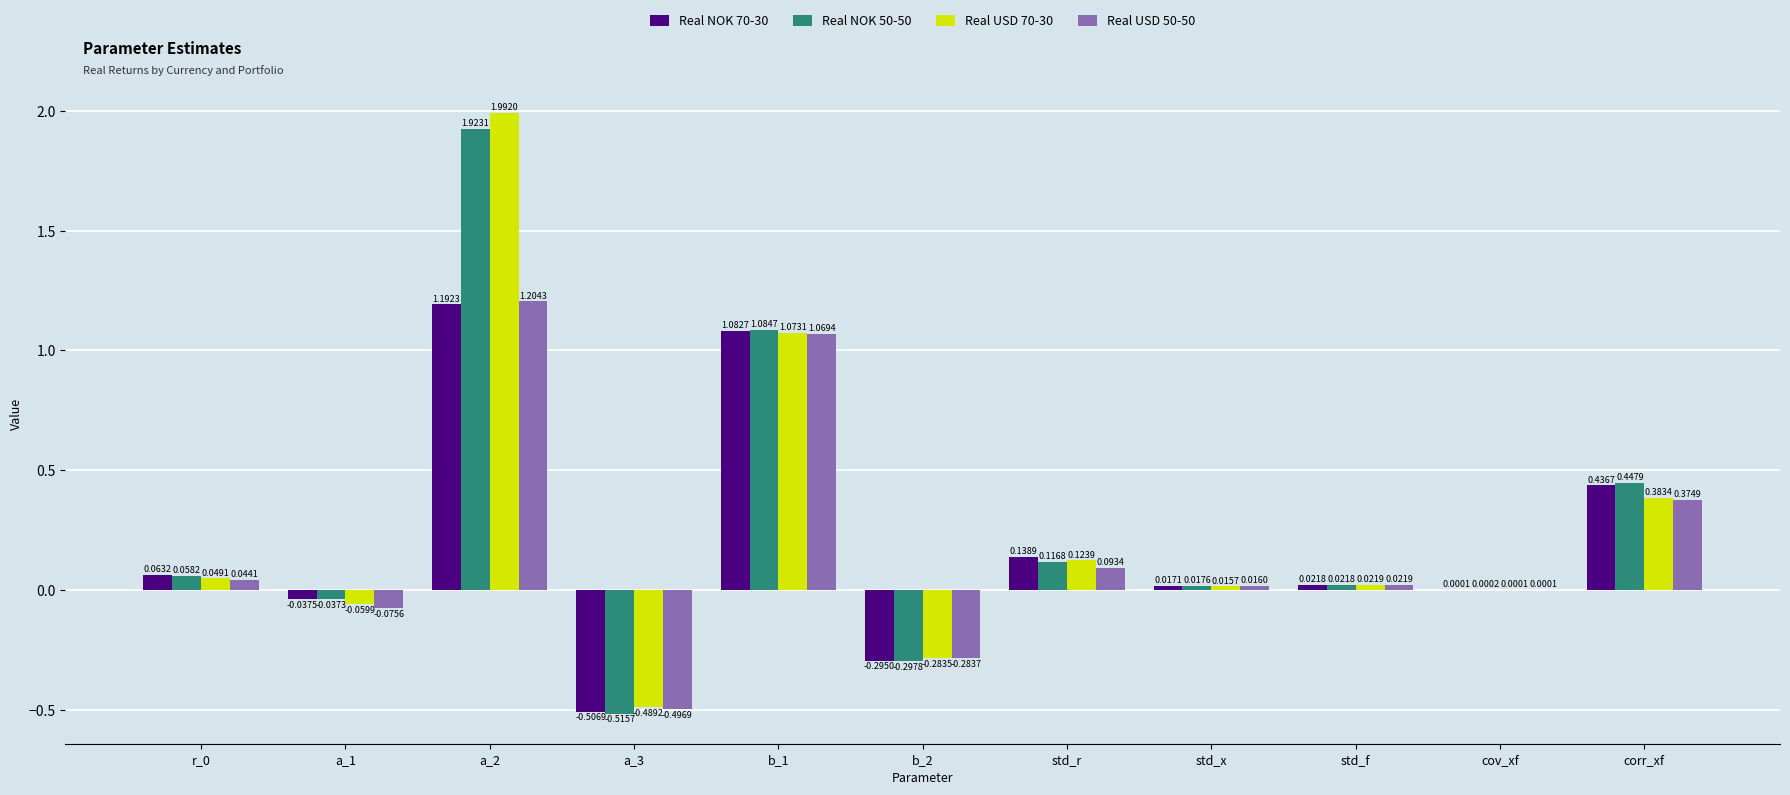

At which category is the sum across all series the highest?

a_2